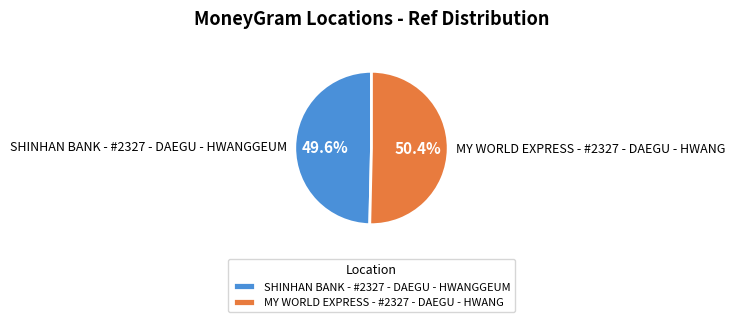

Is there a majority slice in this chart?

Yes